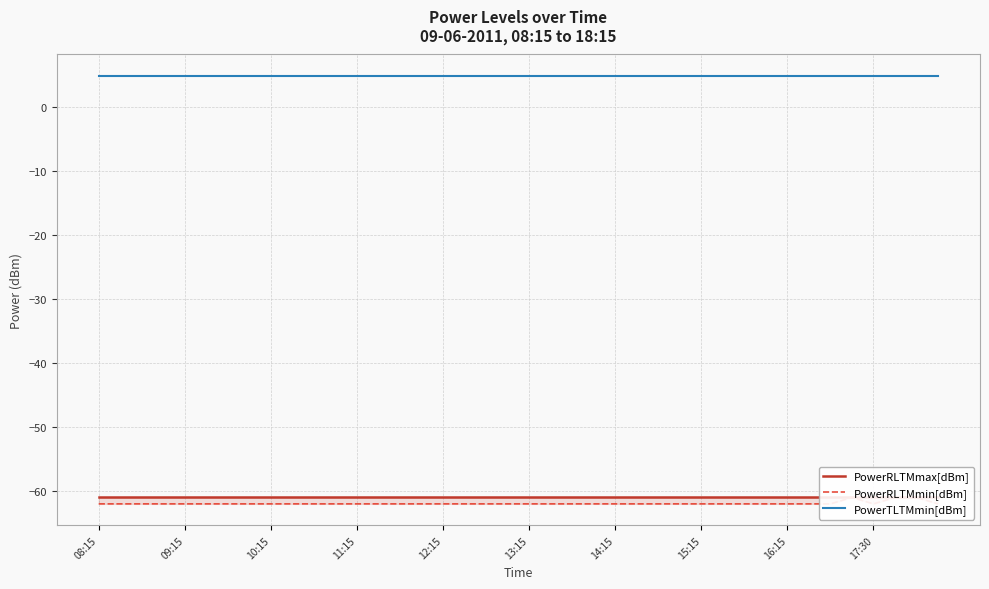

Reading left to right, transcribe all the data shown in this chart.

PowerRLTMmax[dBm]: -61.0	-61.0	-61.0	-61.0	-61.0	-61.0	-61.0	-61.0	-61.0	-61.0	-61.0	-61.0	-61.0	-61.0	-61.0	-61.0	-61.0	-61.0	-61.0	-61.0	-61.0	-61.0	-61.0	-61.0	-61.0	-61.0	-61.0	-61.0	-61.0	-61.0	-61.0	-61.0	-61.0	-61.0	-61.0	-61.0	-61.0	-61.0	-61.0	-61.0
PowerRLTMmin[dBm]: -62.0	-62.0	-62.0	-62.0	-62.0	-62.0	-62.0	-62.0	-62.0	-62.0	-62.0	-62.0	-62.0	-62.0	-62.0	-62.0	-62.0	-62.0	-62.0	-62.0	-62.0	-62.0	-62.0	-62.0	-62.0	-62.0	-62.0	-62.0	-62.0	-62.0	-62.0	-62.0	-62.0	-62.0	-62.0	-61.0	-62.0	-61.0	-61.0	-62.0
PowerTLTMmin[dBm]: 4.8	4.8	4.8	4.8	4.8	4.8	4.8	4.8	4.8	4.8	4.8	4.8	4.8	4.8	4.8	4.8	4.8	4.8	4.8	4.8	4.8	4.8	4.8	4.8	4.8	4.8	4.8	4.8	4.8	4.8	4.8	4.8	4.8	4.8	4.8	4.8	4.8	4.8	4.8	4.8